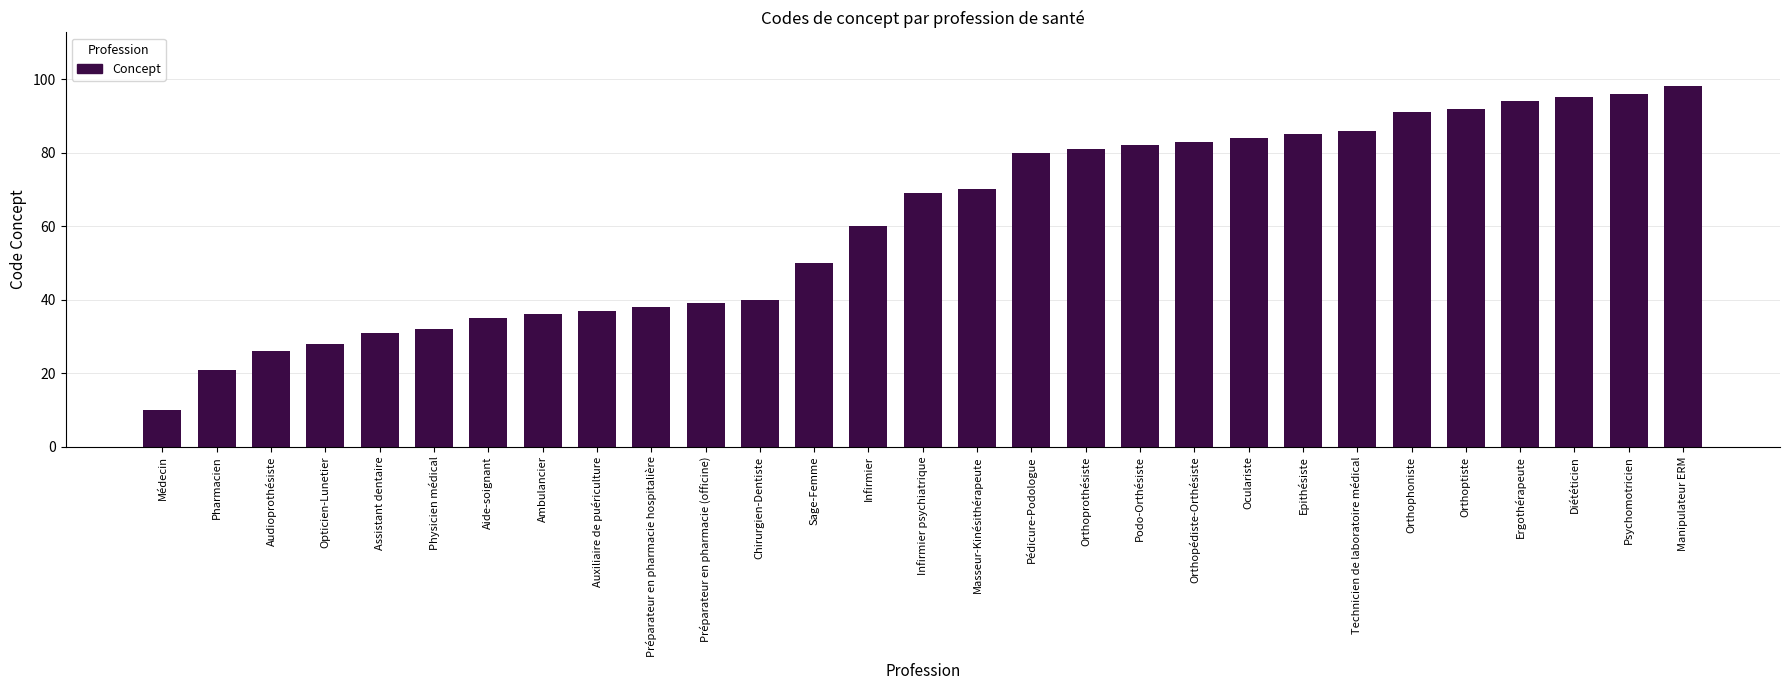

True or false: the data shows 84 at Oculariste.

True